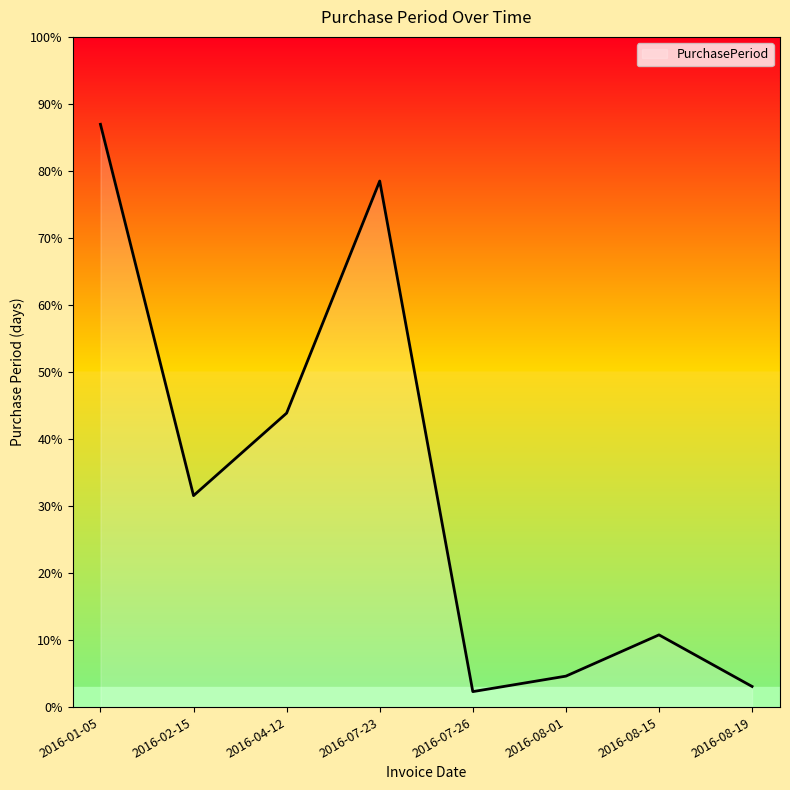

At which category does the chart reach its minimum across all series?

2016-07-26